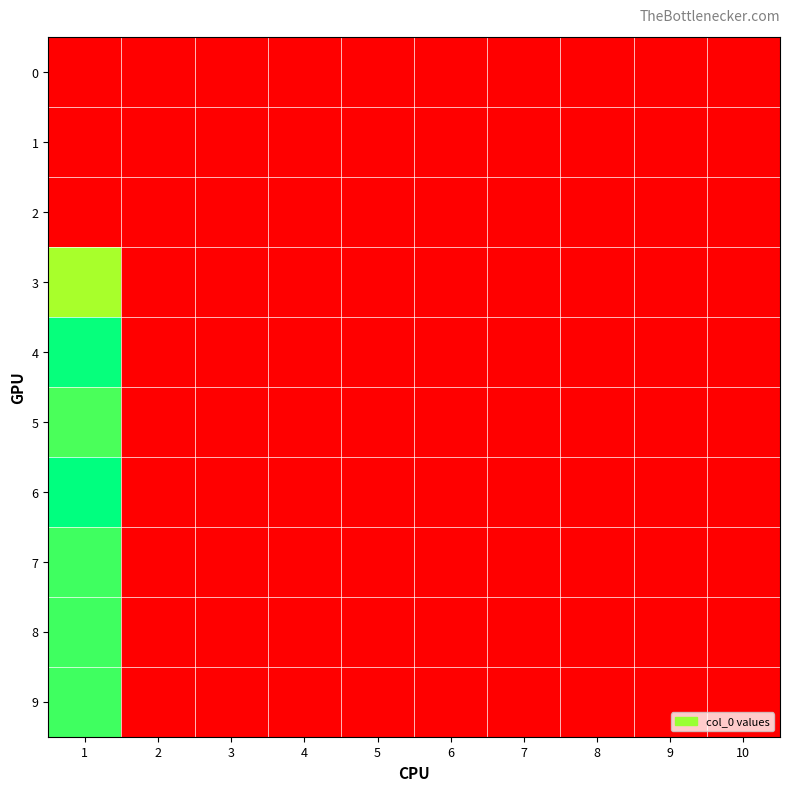

Reading right to left, list all the values displayed in this chart.

0: 10=0	9=0	8=0	7=0	6=0	5=0	4=0	3=0	2=0	1=0
1: 10=0	9=0	8=0	7=0	6=0	5=0	4=0	3=0	2=0	1=0
2: 10=0	9=0	8=0	7=0	6=0	5=0	4=0	3=0	2=0	1=0
3: 10=0	9=0	8=0	7=0	6=0	5=0	4=0	3=0	2=0	1=85
4: 10=0	9=0	8=0	7=0	6=0	5=0	4=0	3=0	2=0	1=108
5: 10=0	9=0	8=0	7=0	6=0	5=0	4=0	3=0	2=0	1=98
6: 10=0	9=0	8=0	7=0	6=0	5=0	4=0	3=0	2=0	1=109
7: 10=0	9=0	8=0	7=0	6=0	5=0	4=0	3=0	2=0	1=100
8: 10=0	9=0	8=0	7=0	6=0	5=0	4=0	3=0	2=0	1=100
9: 10=0	9=0	8=0	7=0	6=0	5=0	4=0	3=0	2=0	1=100